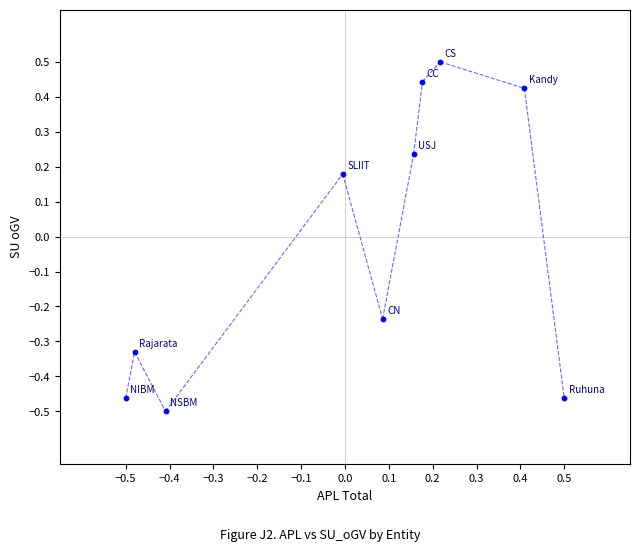

What is the range of X values (max minus min)?

1.0